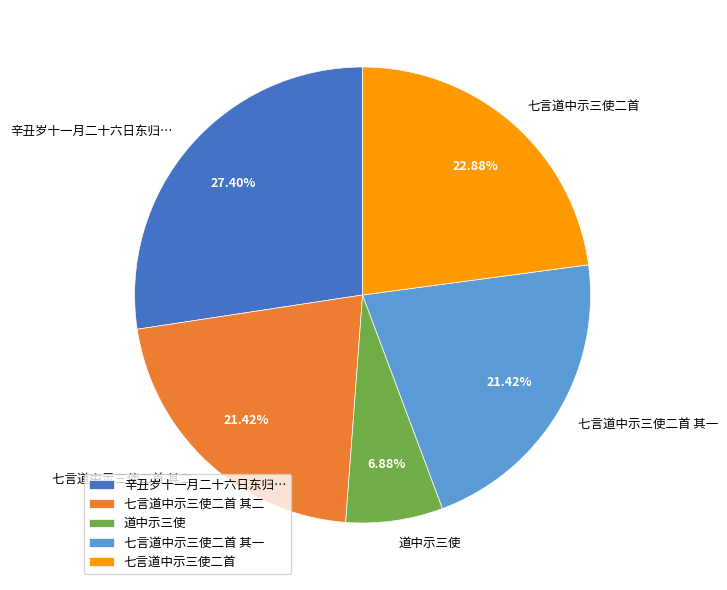

Which slice is the largest?

辛丑岁十一月二十六日东归…